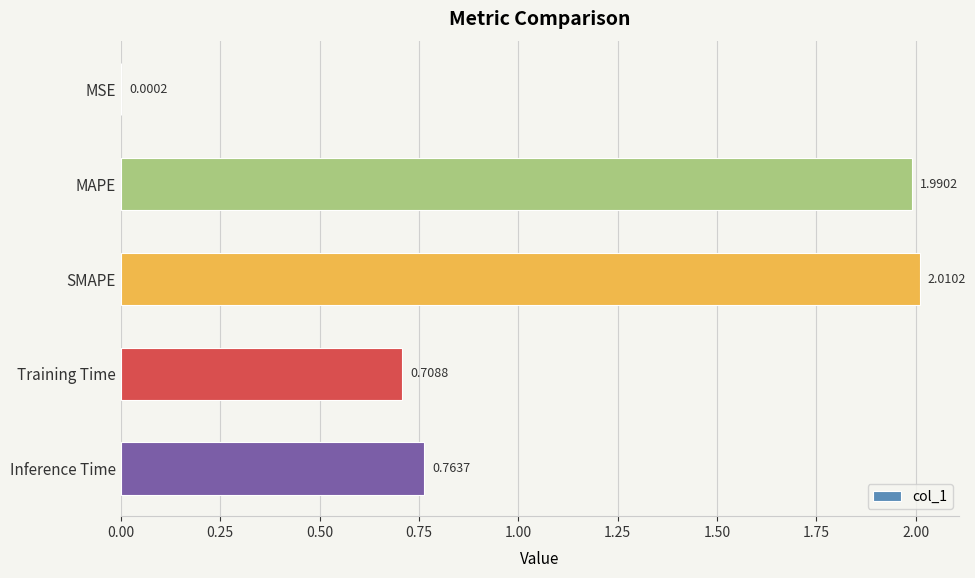

What is the sum of the values at SMAPE and Training Time?

2.7